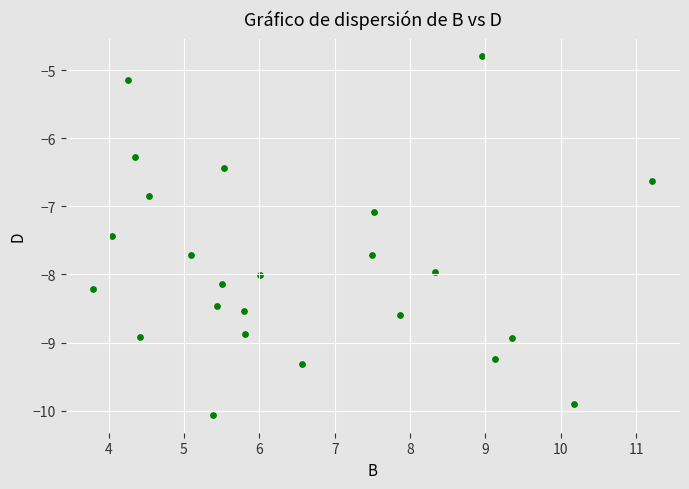

What Y value in the scatter plot is closest to -7?

-7.1